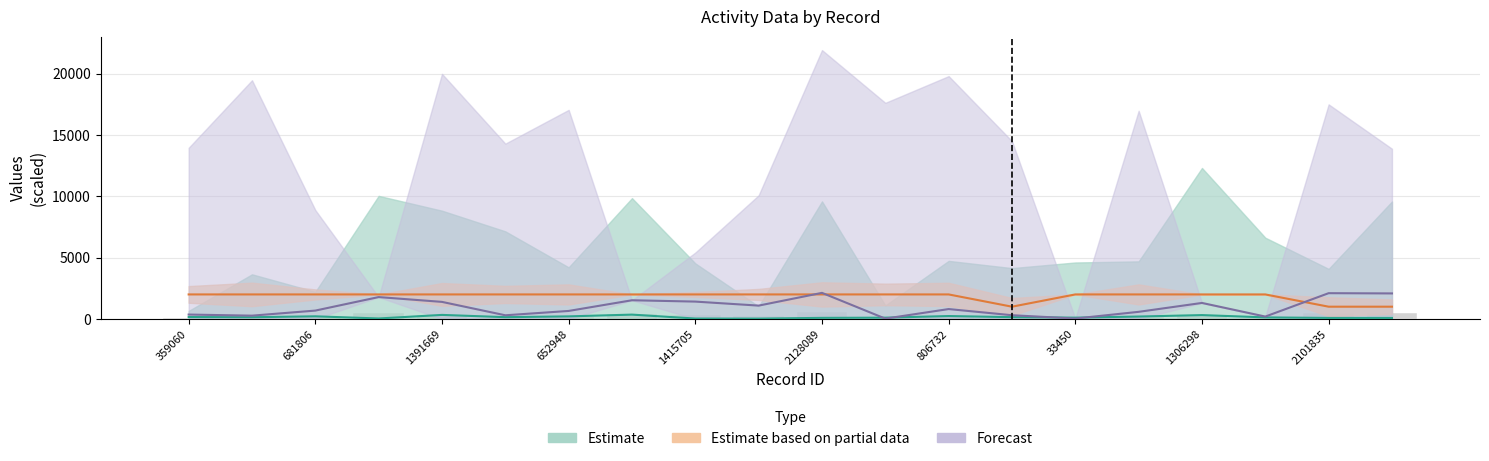

True or false: the data shows 74.8 at 2128089.

True